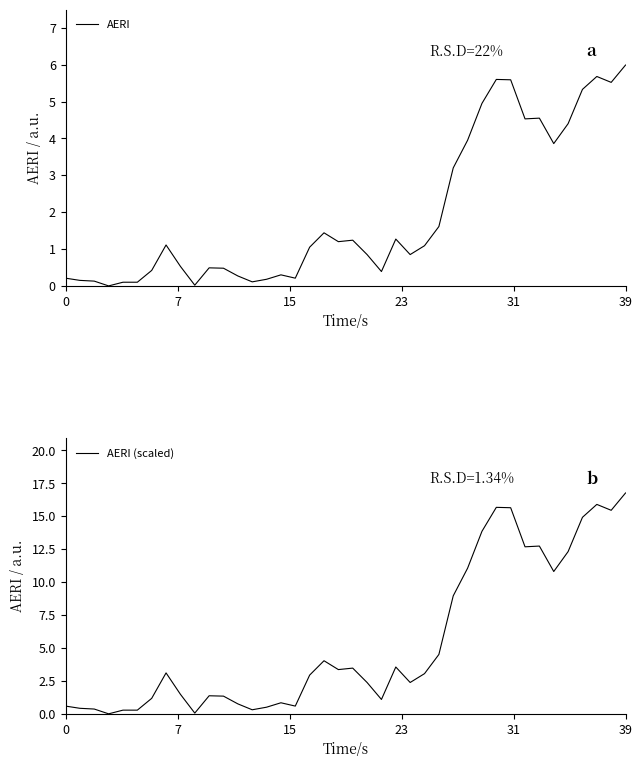

At which label does AERI (scaled) first exceed 3?

7